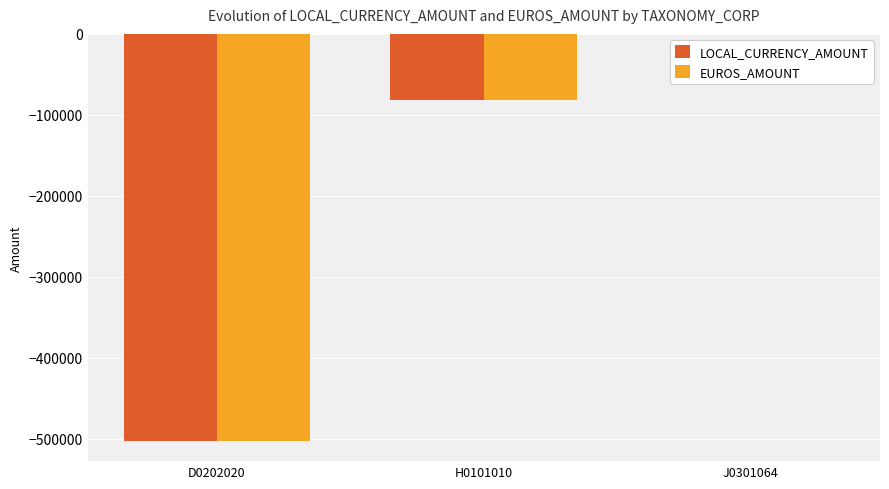

True or false: LOCAL_CURRENCY_AMOUNT has a value of -150914.0 at D0202020.

False